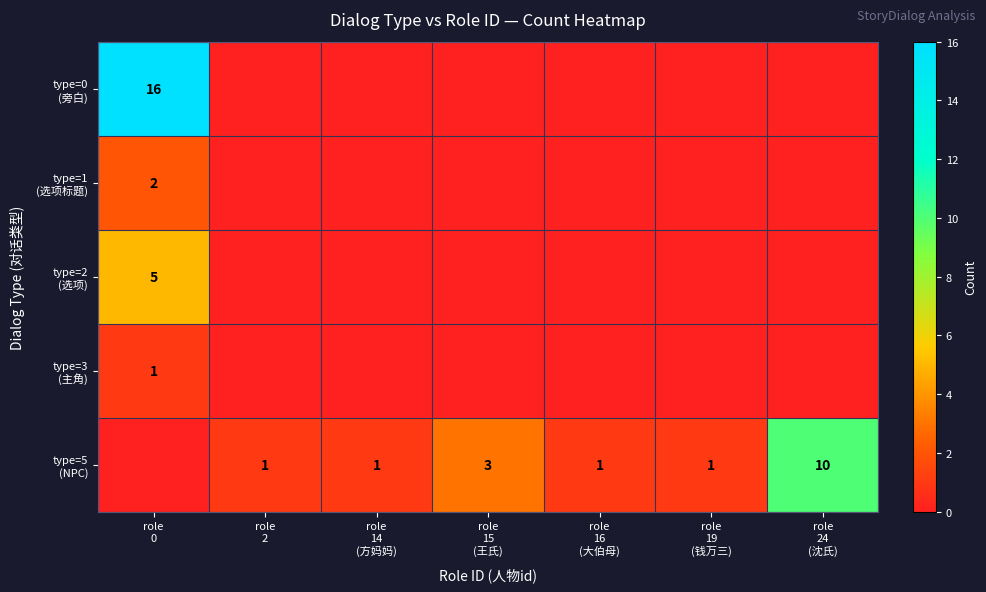

How many positive values does the type=1 (选项标题) series have?

1